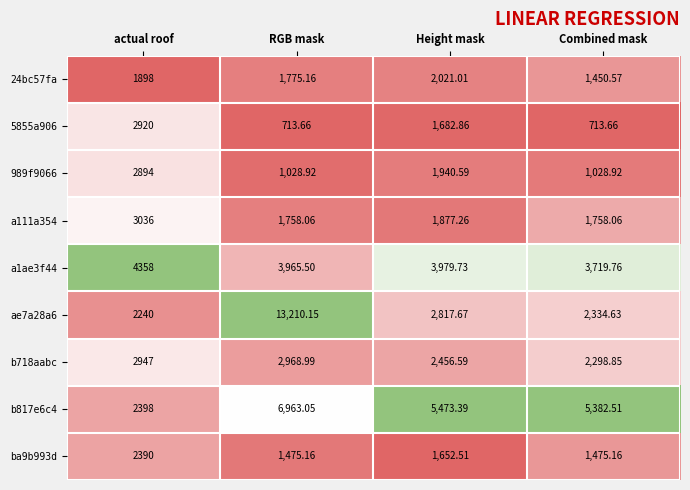

List the series in order of their peak value, highest first.

ae7a28a6, b817e6c4, a1ae3f44, a111a354, b718aabc, 5855a906, 989f9066, ba9b993d, 24bc57fa